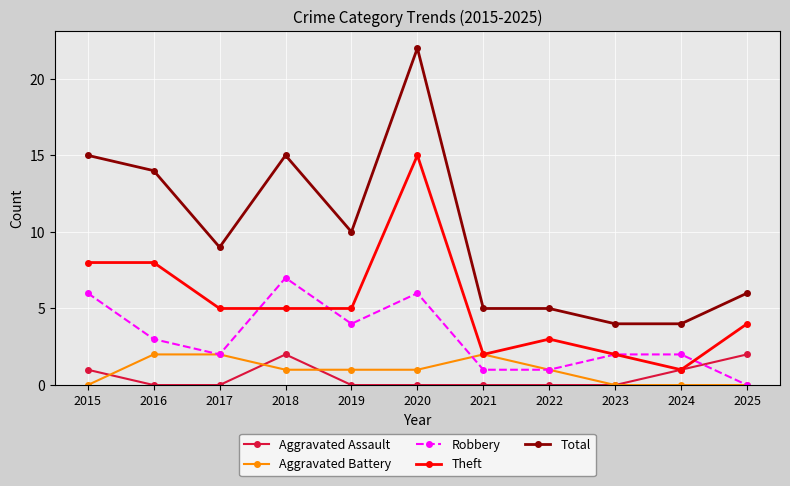

What is the maximum value shown in the chart?

22